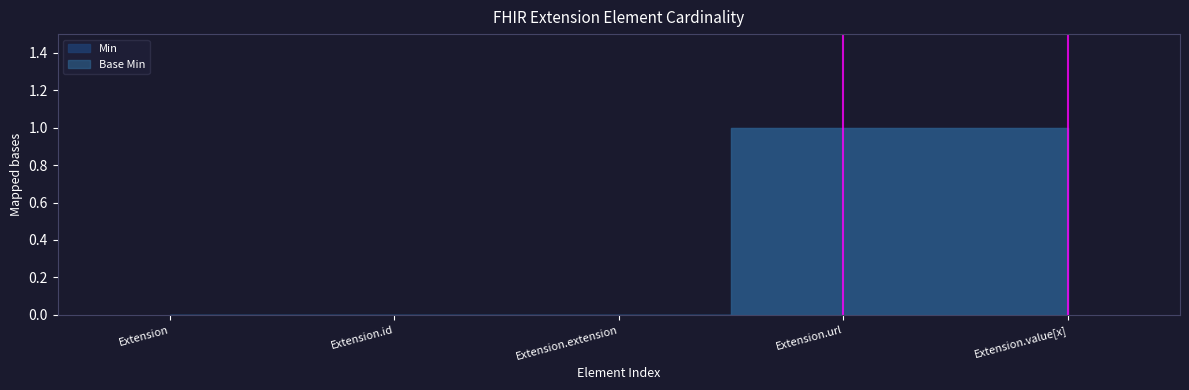

At which category is the sum across all series the highest?

Extension.url